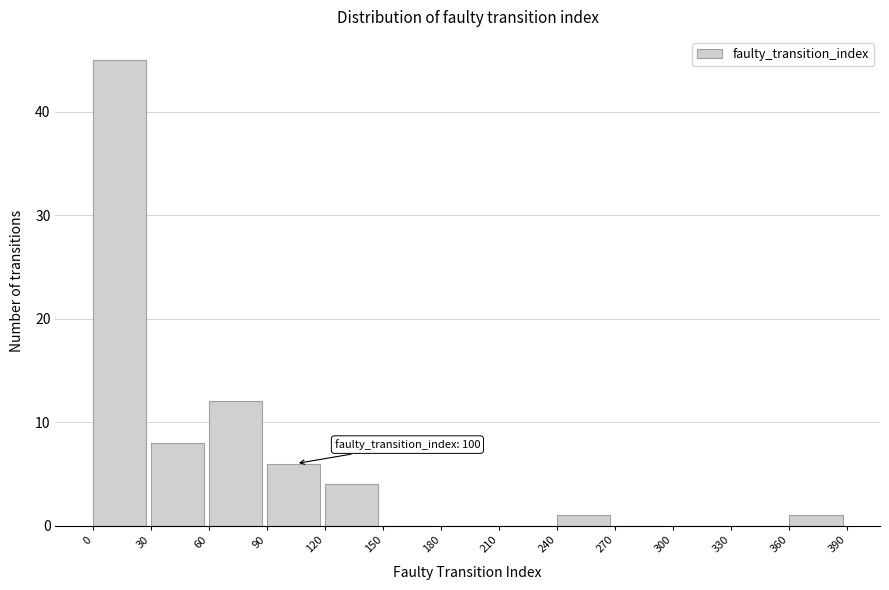

Over which range of the x-axis is the bar tallest?

0 to 30